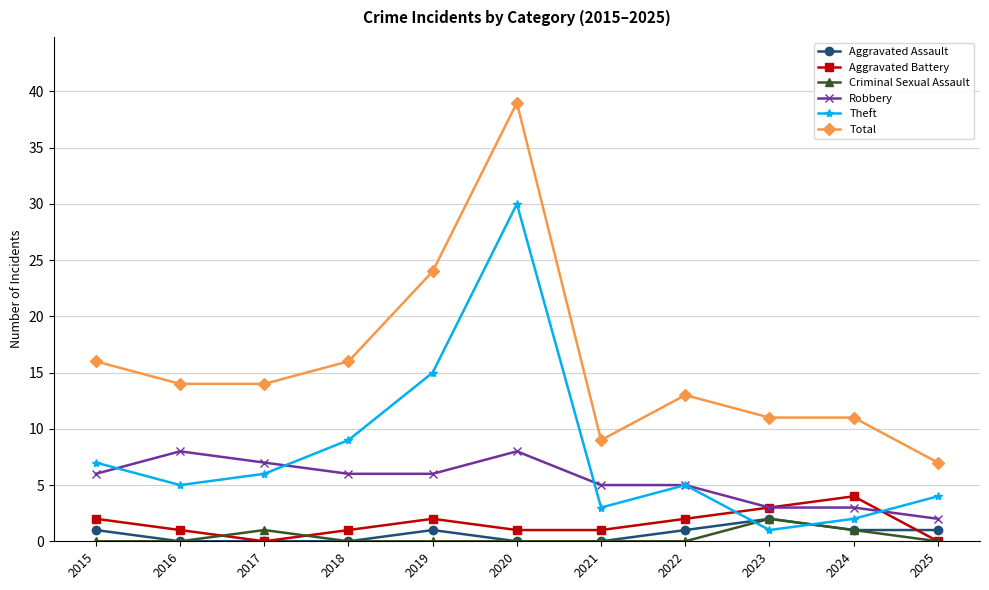

At which category does Theft reach its first local peak?

2020